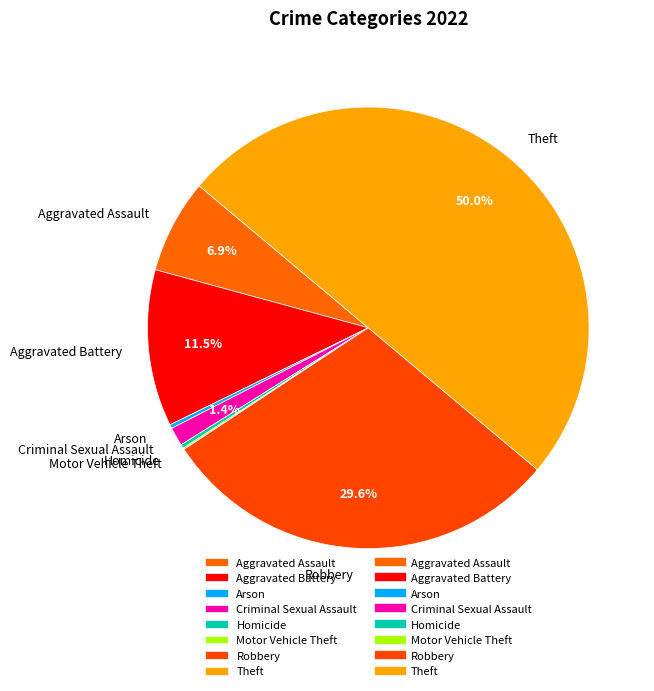

What percentage is NOT represented by Robbery?

70.4%